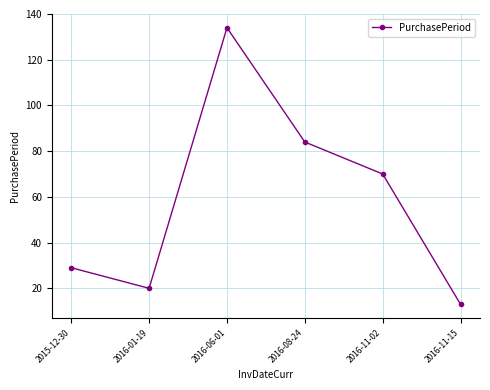

The chart shows a value of 84 at 2016-08-24. True or false?

True